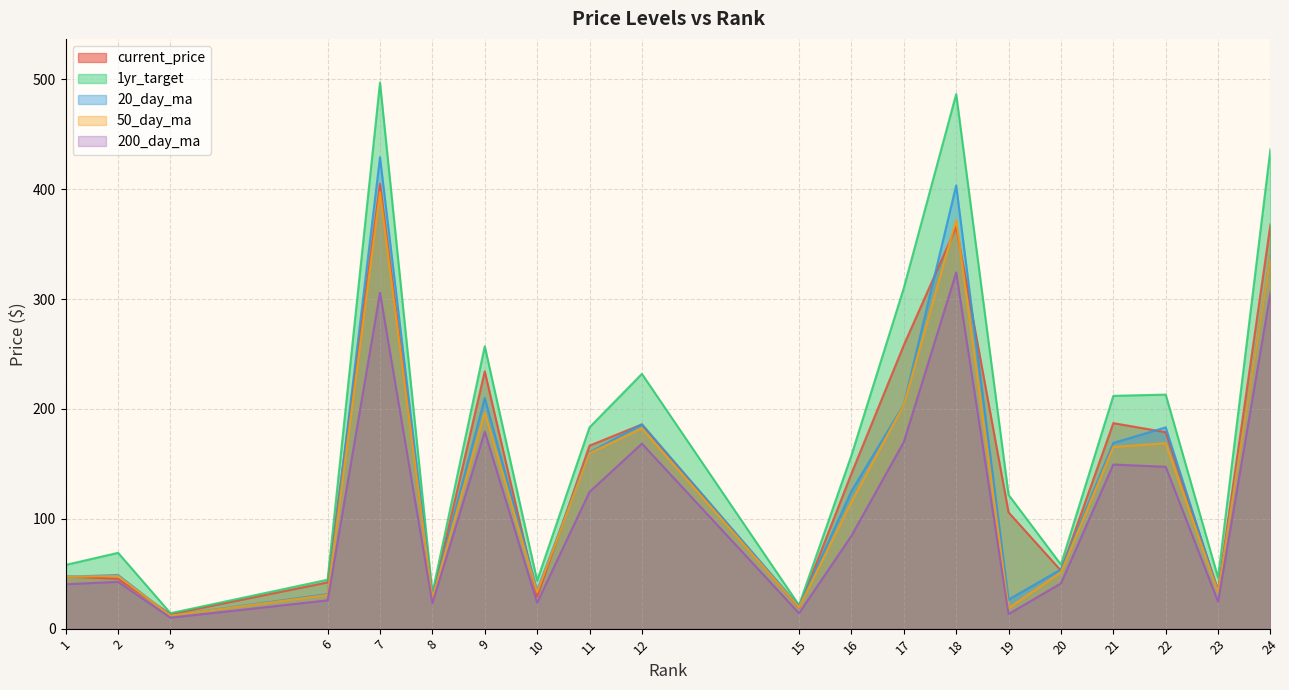

Which series has the widest spread of values?

1yr_target